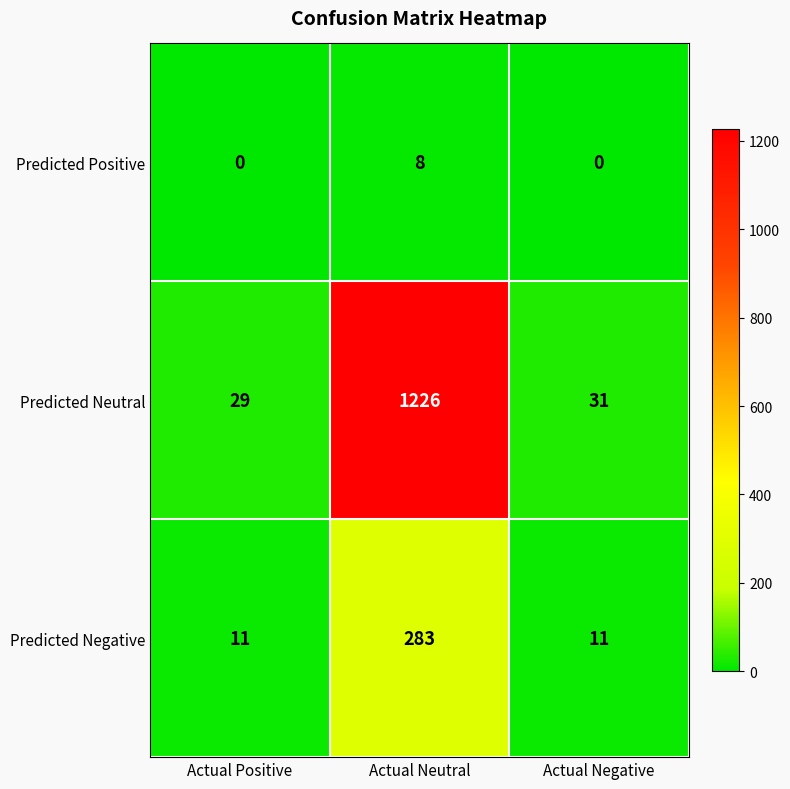

What is the total value across all series at Actual Positive?

40